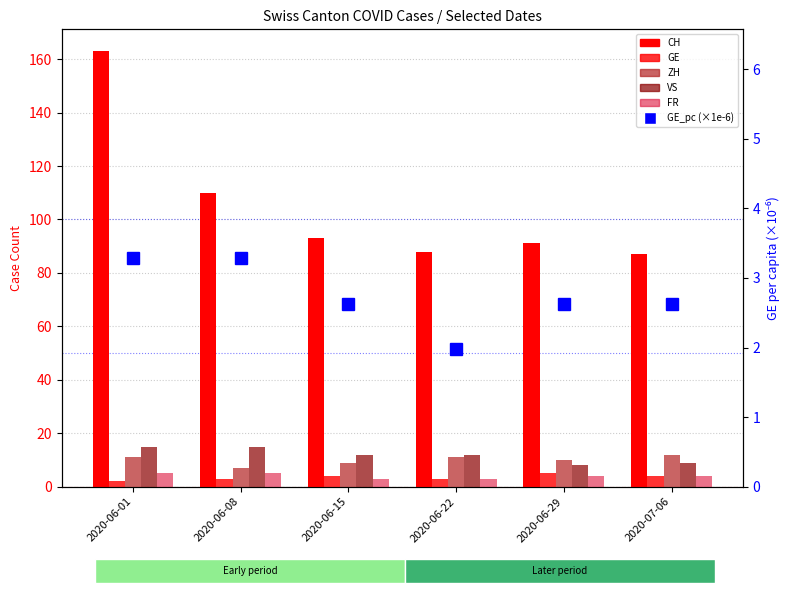

Which category has the highest value across all series?

2020-06-01